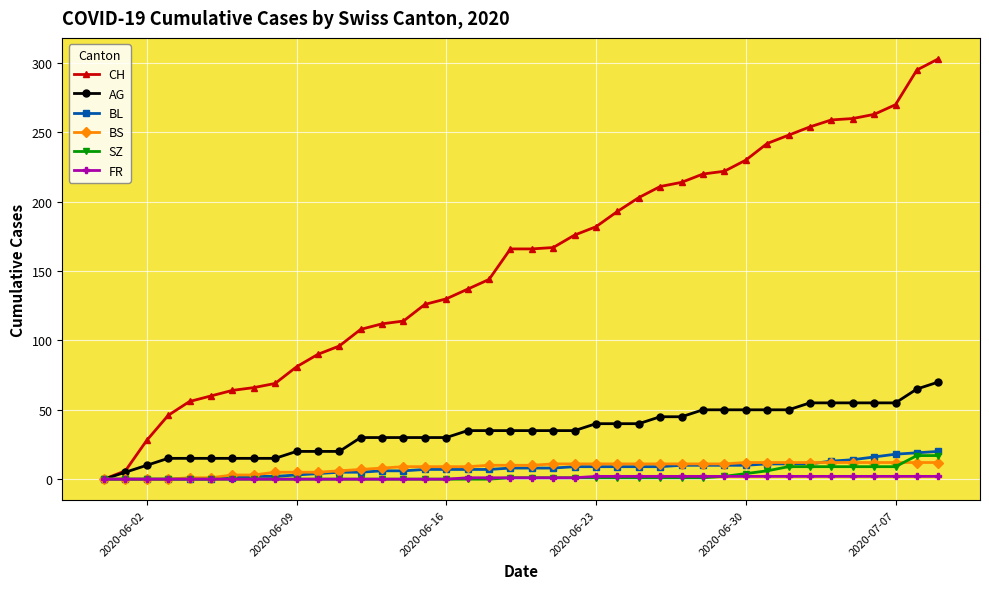

Which series has the widest spread of values?

CH